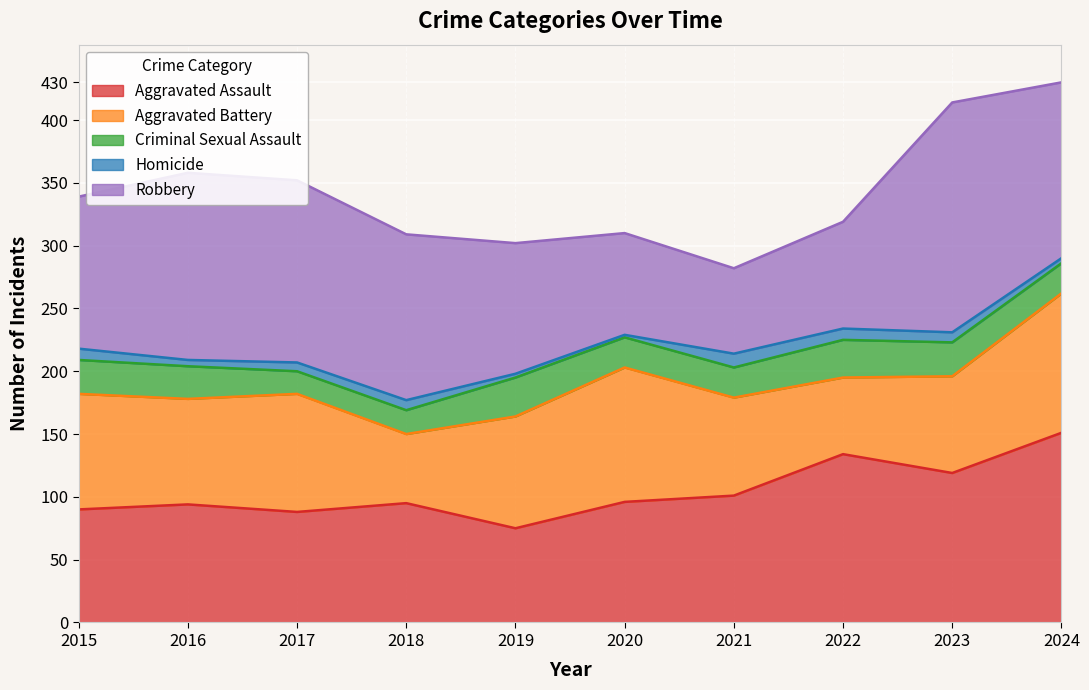

At how many categories does at least one series exceed 121?

6